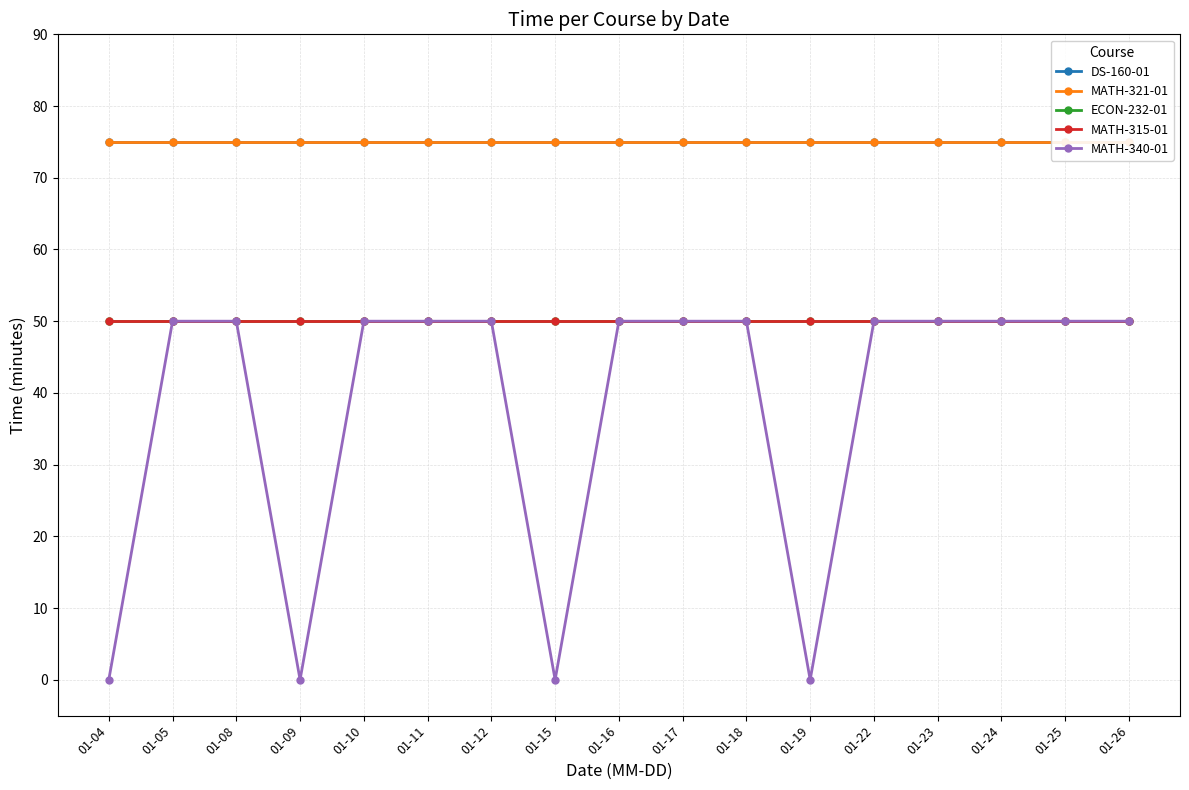

At which category is the sum across all series the highest?

01-05